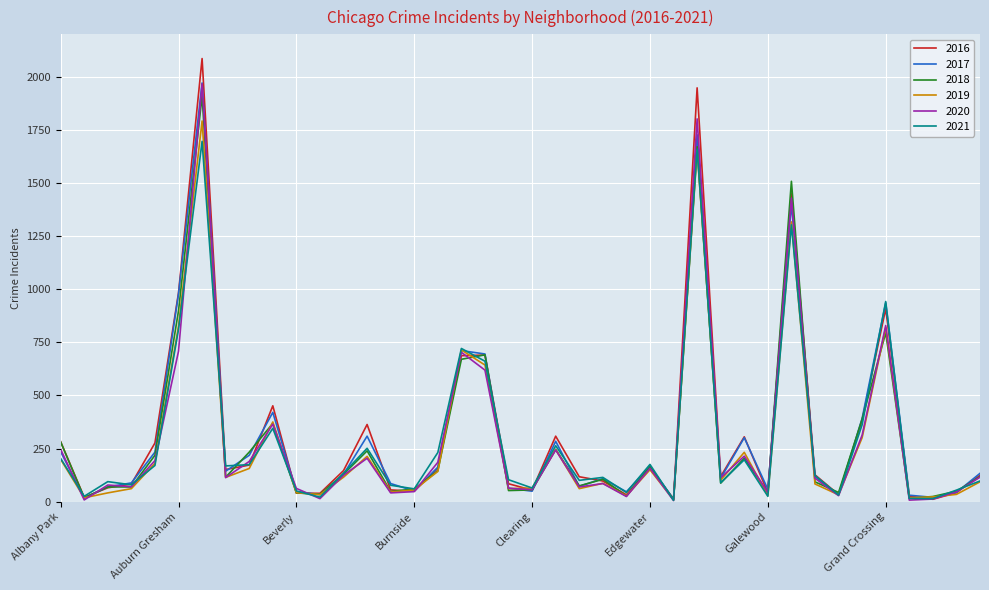

What is the highest value of the 2016 series?

2086